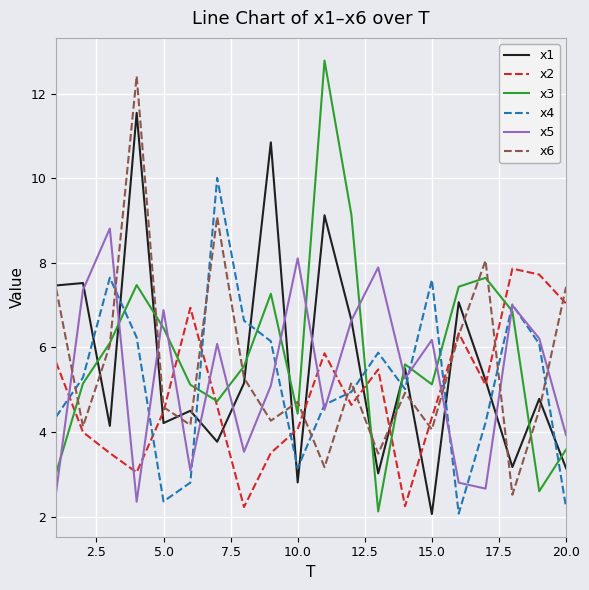

What is the greatest value displayed?

12.8